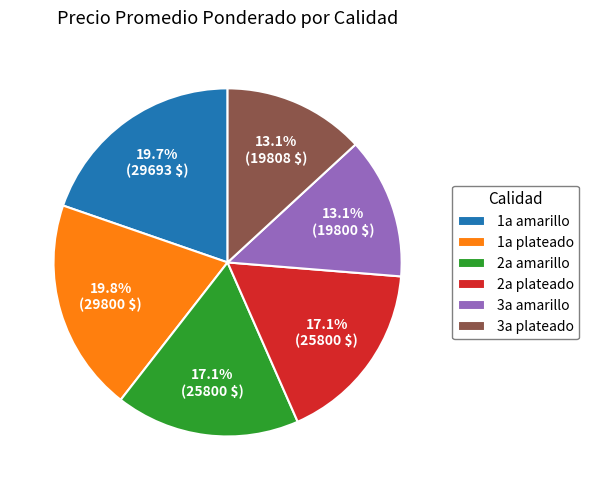

How much of the chart is everything except 2a amarillo?

82.9%